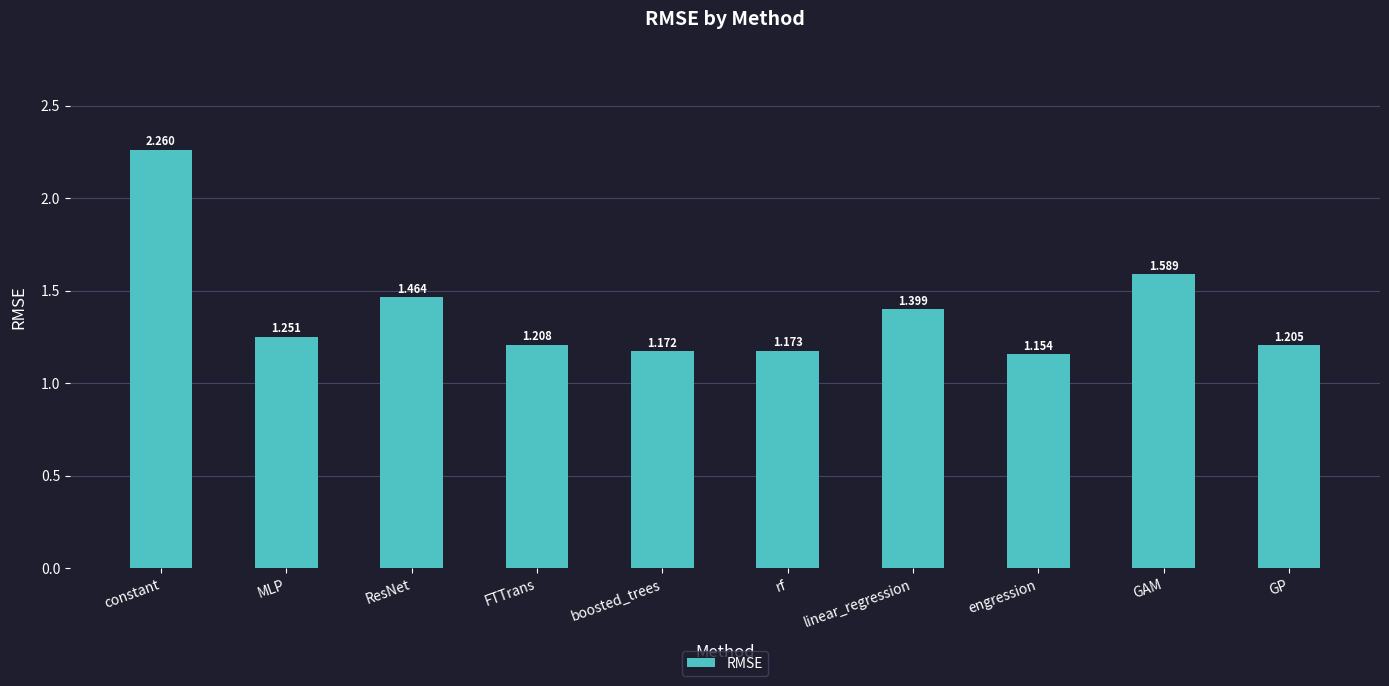

What is the label of the 7th bar from the left?

linear_regression